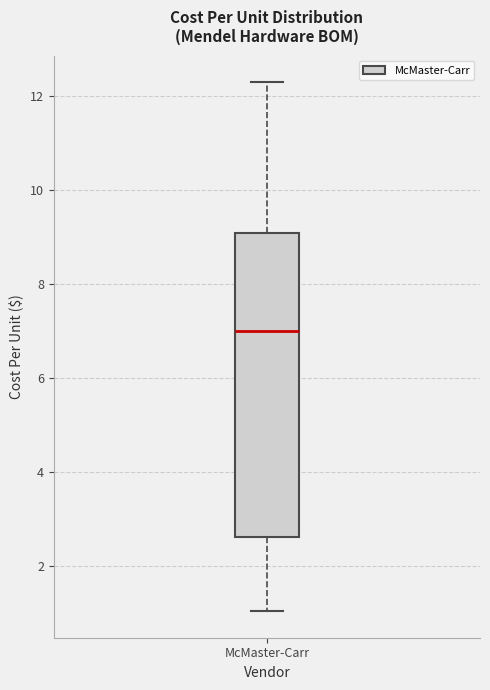

Where does the lower whisker of the box for McMaster-Carr end on the y-axis? The values are not printed on the chart, so give them approximately, as read against the axis.

1.0